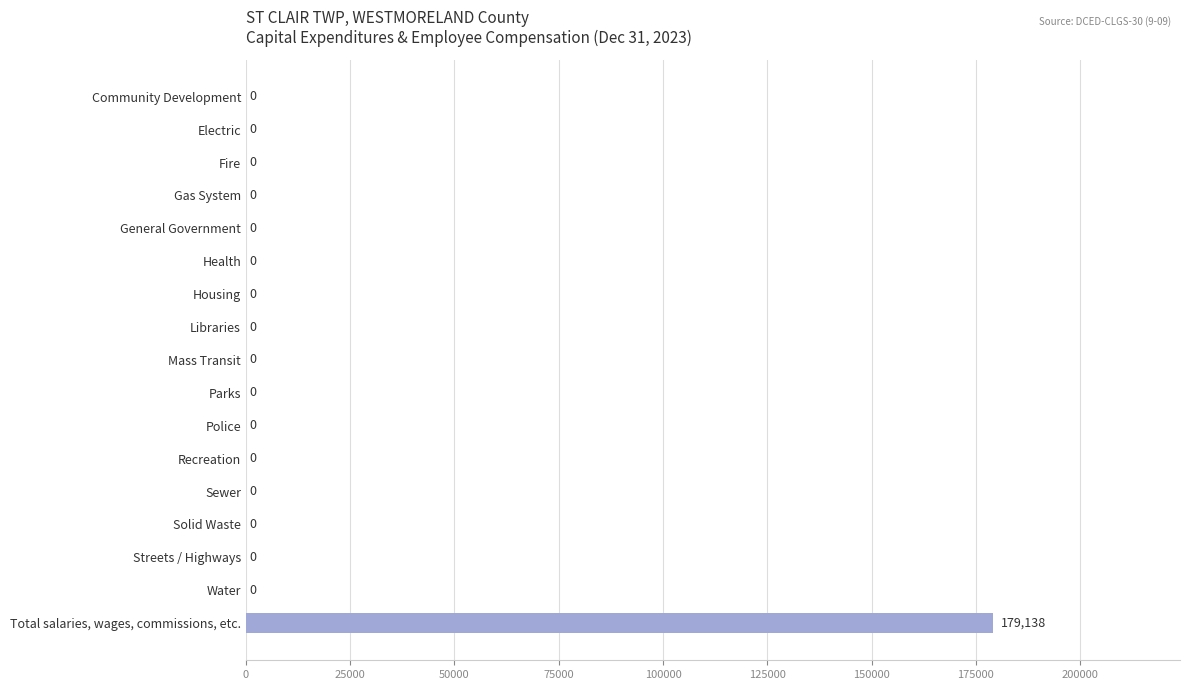

Reading top to bottom, what are all the values shown in this chart?

Community Development=0	Electric=0	Fire=0	Gas System=0	General Government=0	Health=0	Housing=0	Libraries=0	Mass Transit=0	Parks=0	Police=0	Recreation=0	Sewer=0	Solid Waste=0	Streets / Highways=0	Water=0	Total salaries, wages, commissions, etc.=179138